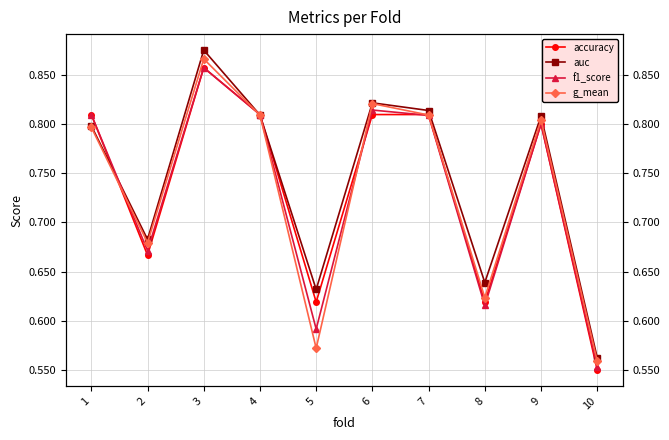

What is the approximate value of auc at 3?

0.9